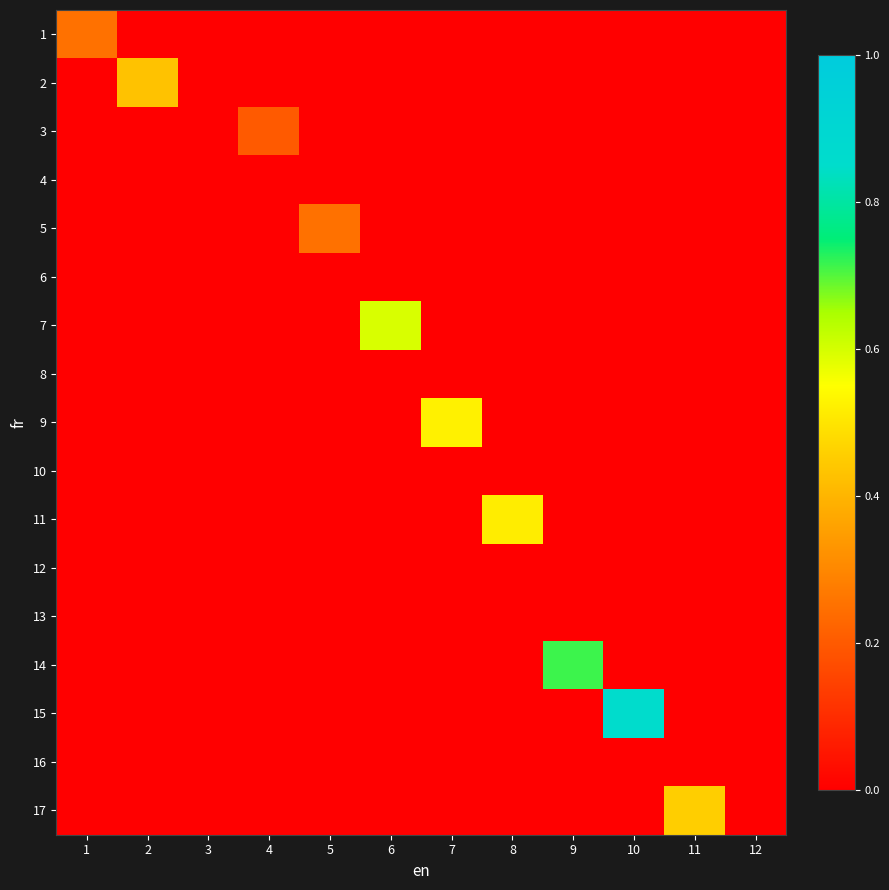

At which category is the sum across all series the highest?

10